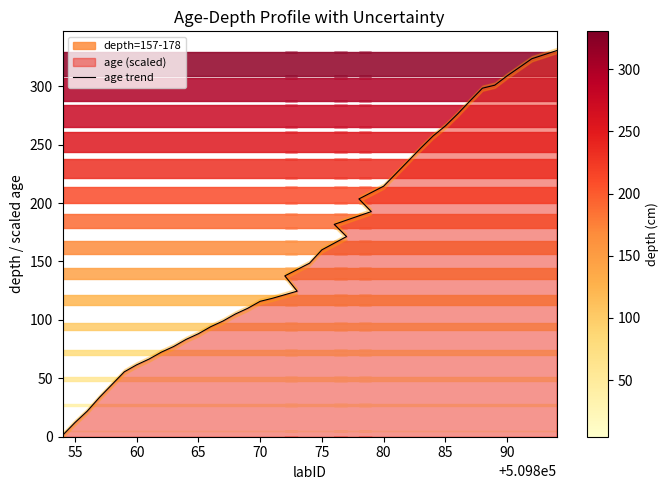

What is the value of the 10th point from the left?

77.2